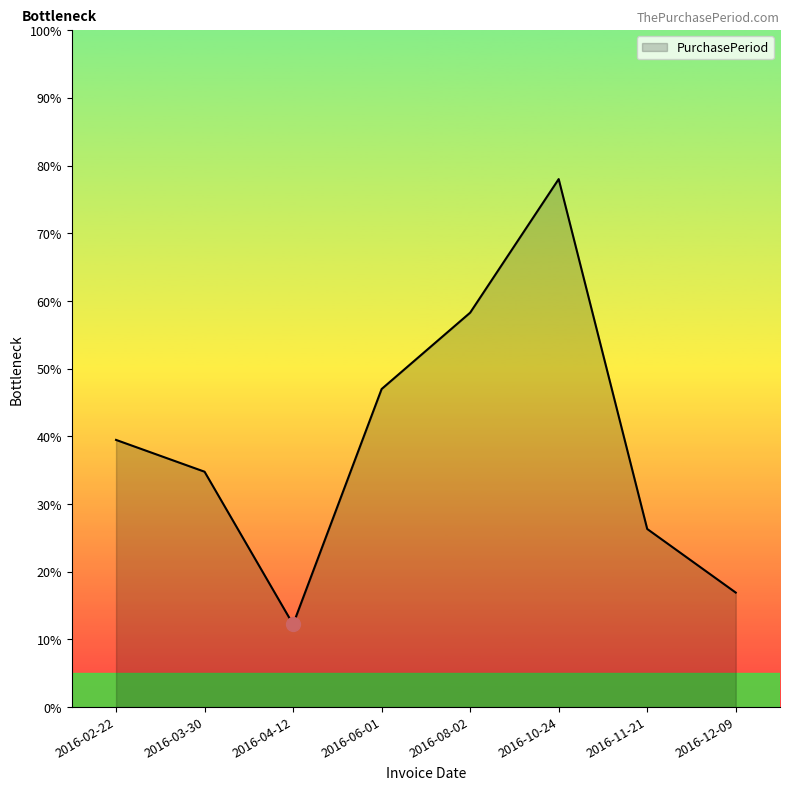

True or false: the data shows 39.9 at 2016-11-21.

False